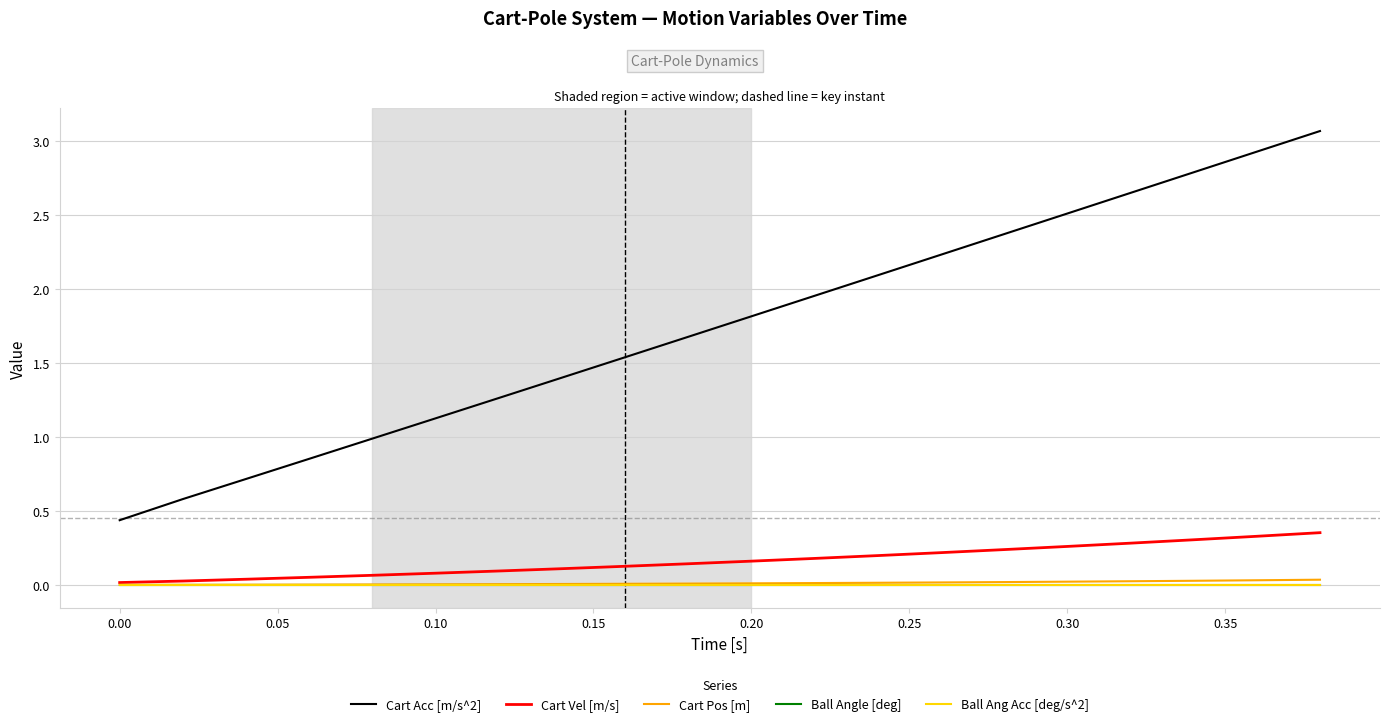

What is the average value of the Cart Acc [m/s^2] series?

1.7